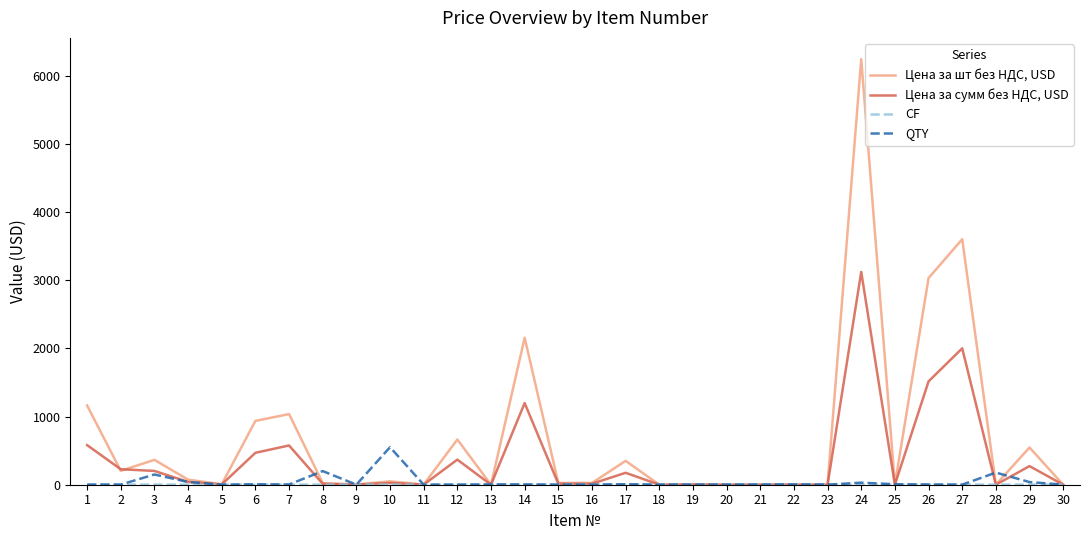

Which category has the highest value in the Цена за шт без НДС, USD series?

24